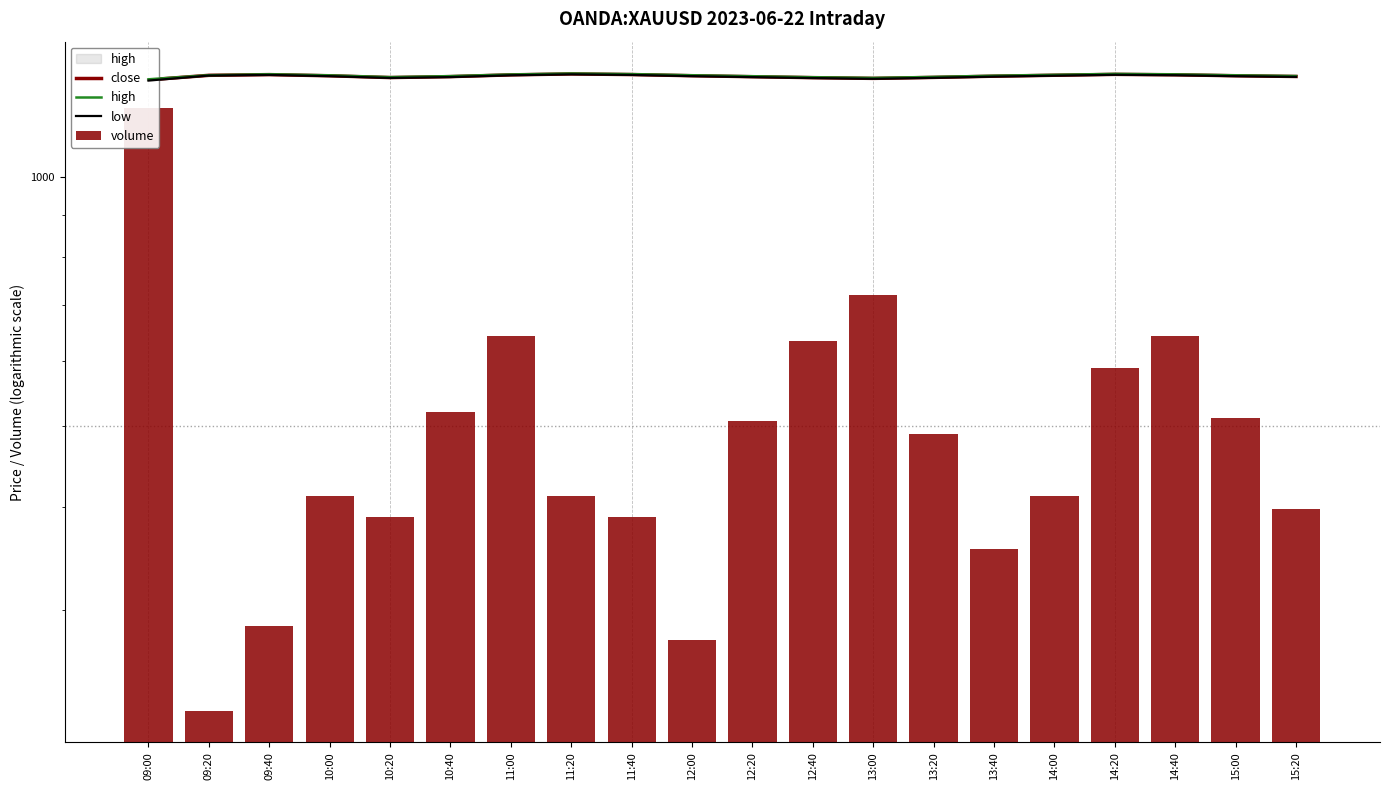

Is it true that close equals 1321.8 at 12:20?

True